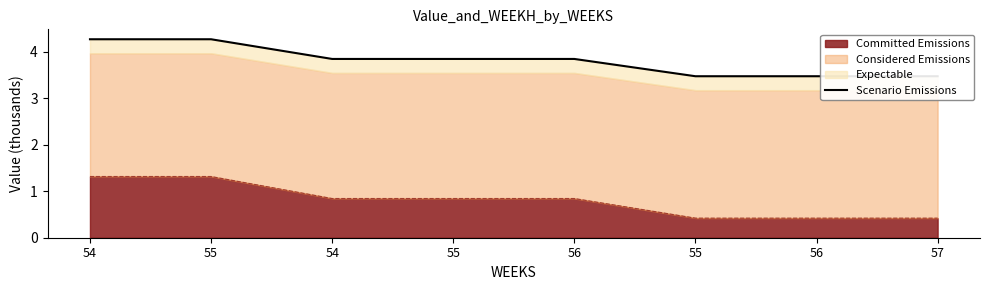

How many values are between 3 and 4?

6